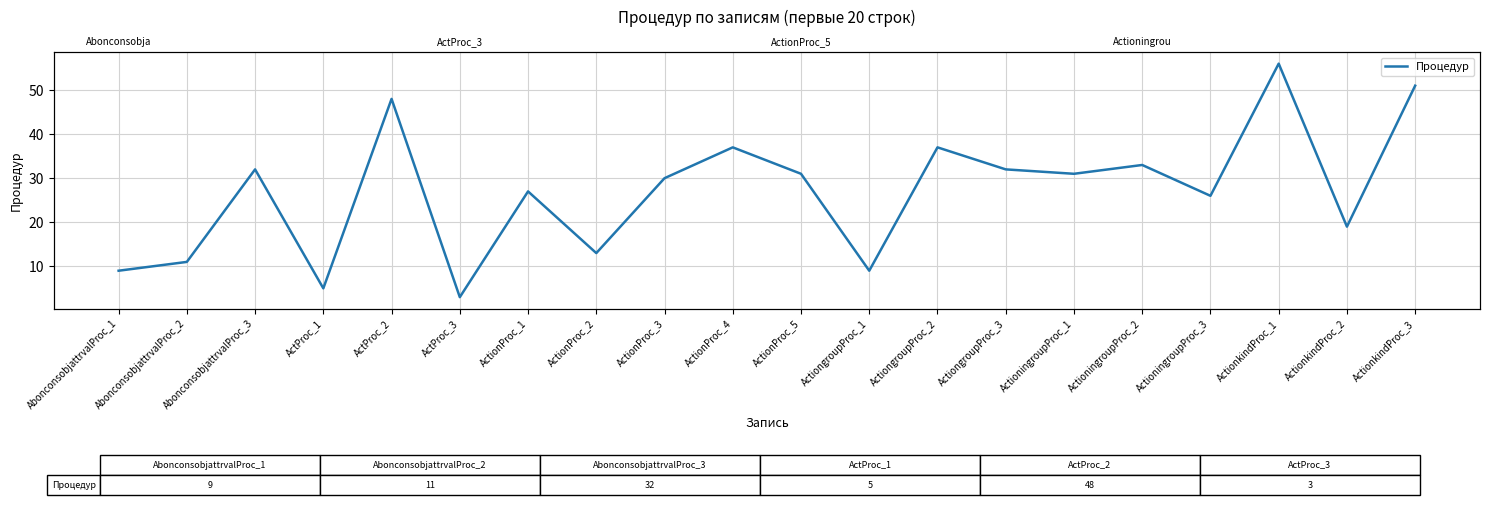

What is the label of the 14th point from the right?

ActionProc_1